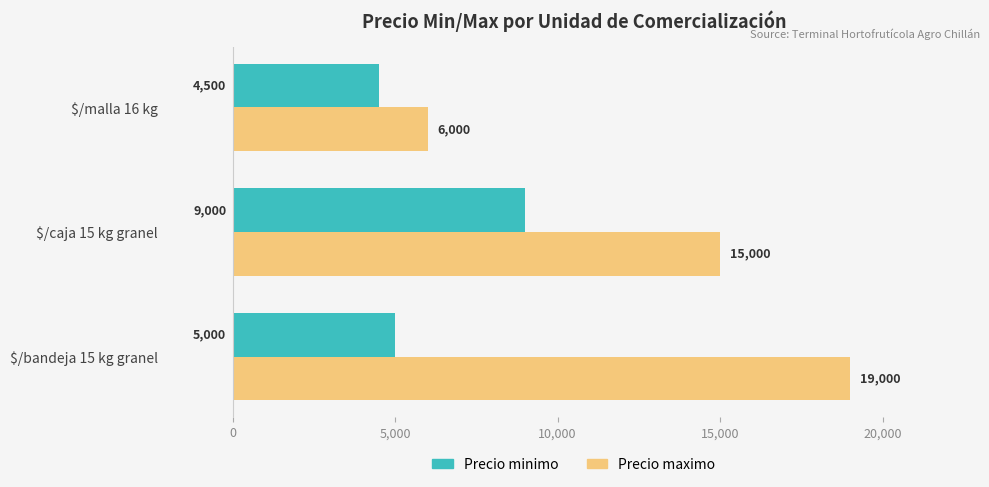

What is the total value across all series at $/bandeja 15 kg granel?

24000